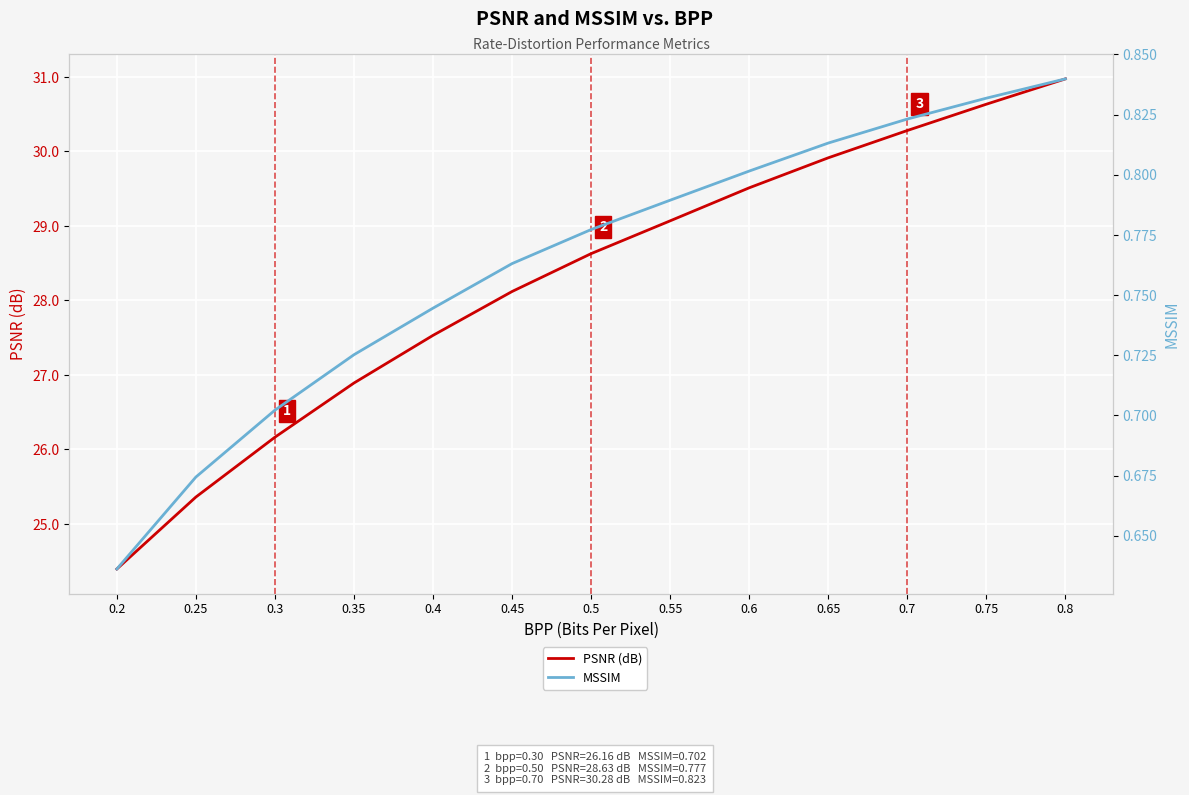

Reading left to right, list all the values displayed in this chart.

PSNR (dB): 0.2=24.4	0.25=25.4	0.3=26.2	0.35=26.9	0.4=27.5	0.45=28.1	0.5=28.6	0.55=29.1	0.6=29.5	0.65=29.9	0.7=30.3	0.75=30.6	0.8=31.0
MSSIM: 0.2=0.6	0.25=0.7	0.3=0.7	0.35=0.7	0.4=0.7	0.45=0.8	0.5=0.8	0.55=0.8	0.6=0.8	0.65=0.8	0.7=0.8	0.75=0.8	0.8=0.8